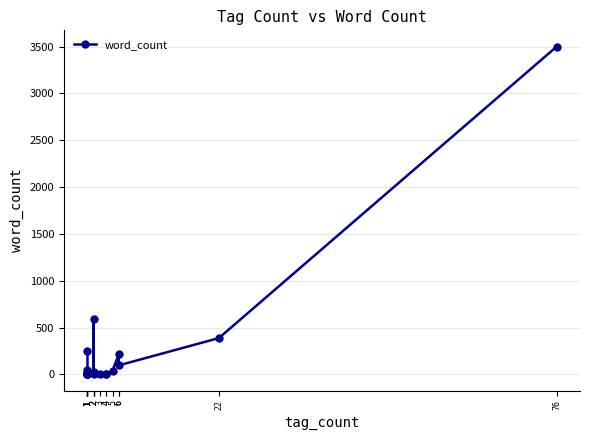

Does the chart have visible grid lines?

Yes